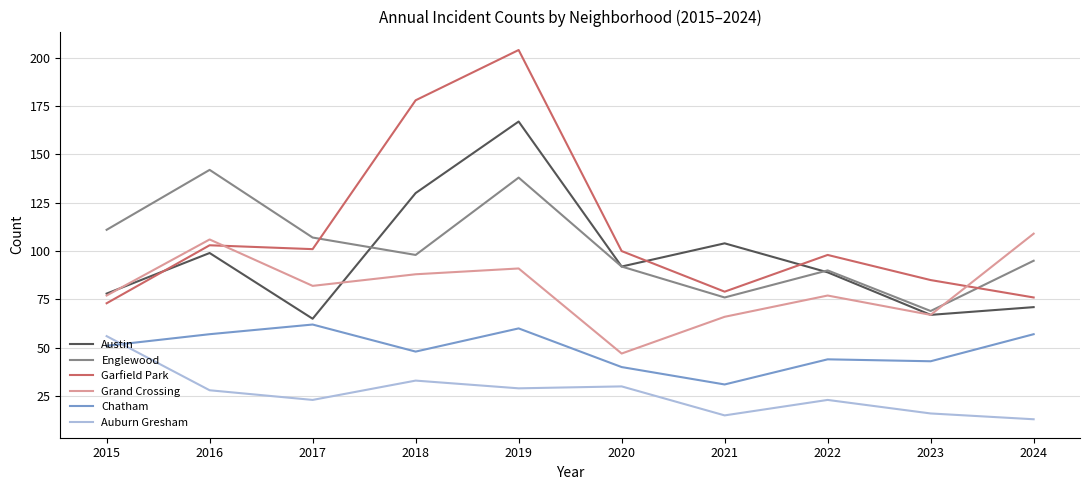

What is the sum of the Auburn Gresham values at 2017 and 2020?

53